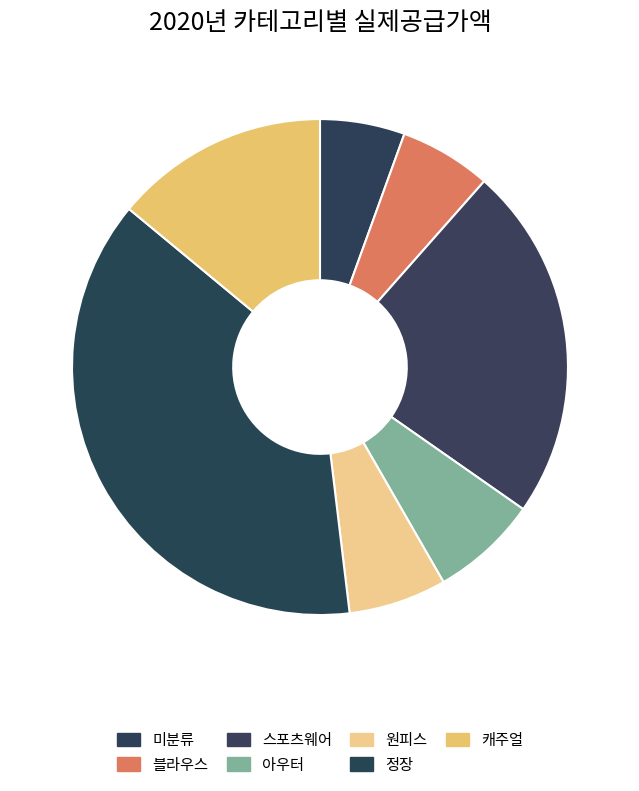

What is the change in value from 아우터 to 정장?

+434023000